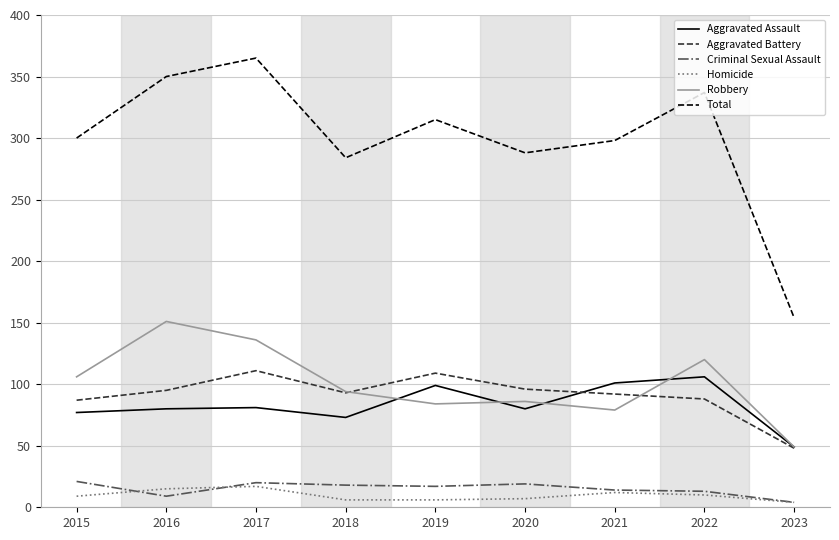

At which label does Robbery first exceed 94?

2015